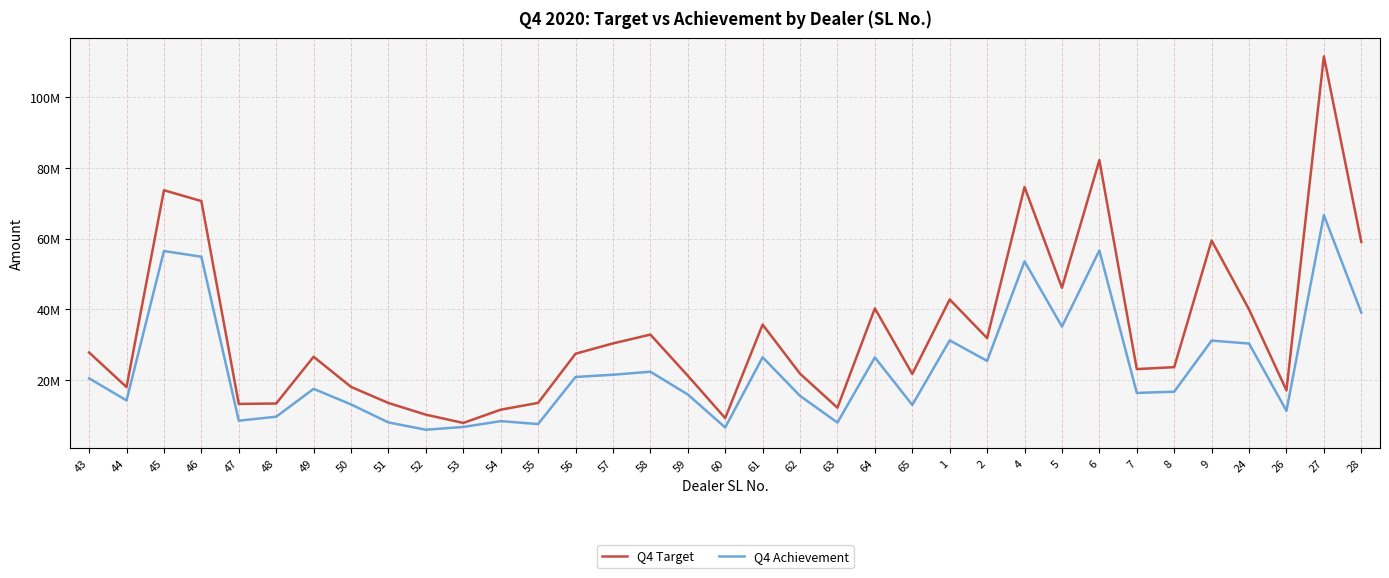

What is the sum of the Q4 Target values at 62 and 65?

43461678.0